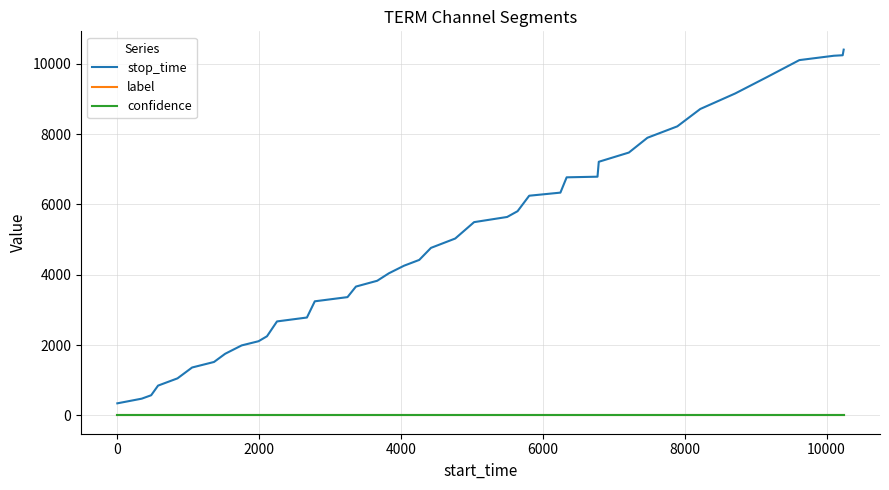

Which series has the largest range (max minus min)?

stop_time